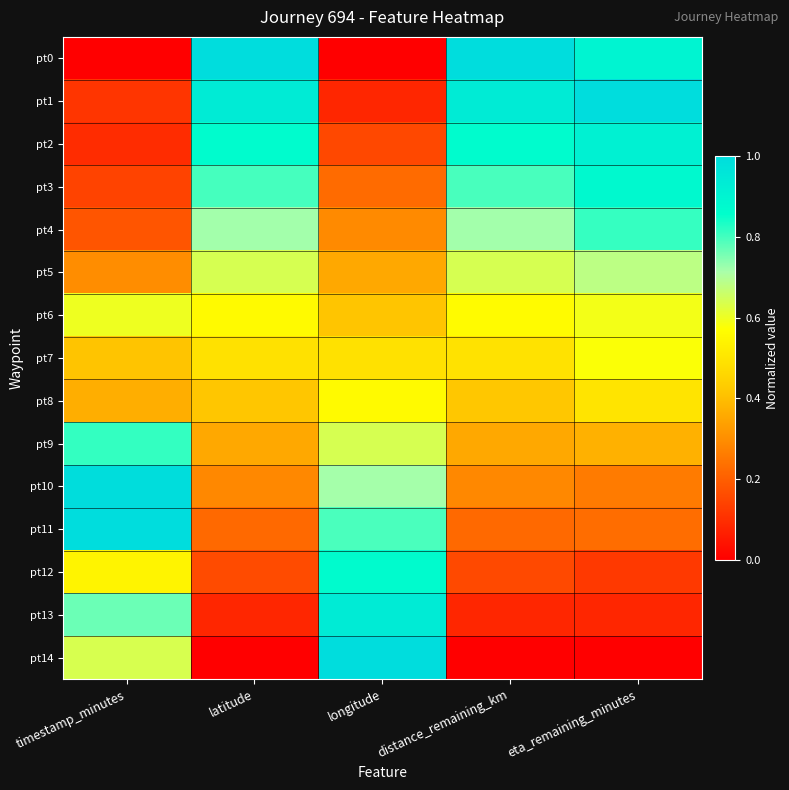

At latitude, list the series in order from smallest to largest.

pt14, pt13, pt12, pt11, pt10, pt9, pt8, pt7, pt6, pt5, pt4, pt3, pt2, pt1, pt0